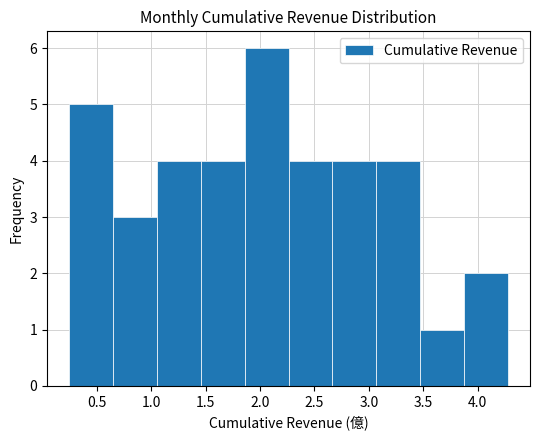

How tall is the bar that spans 0.25 to 0.65 on the x-axis? Neither the bar edges nor the heights are printed on the chart, so give them approximately, as read against the axes.

5